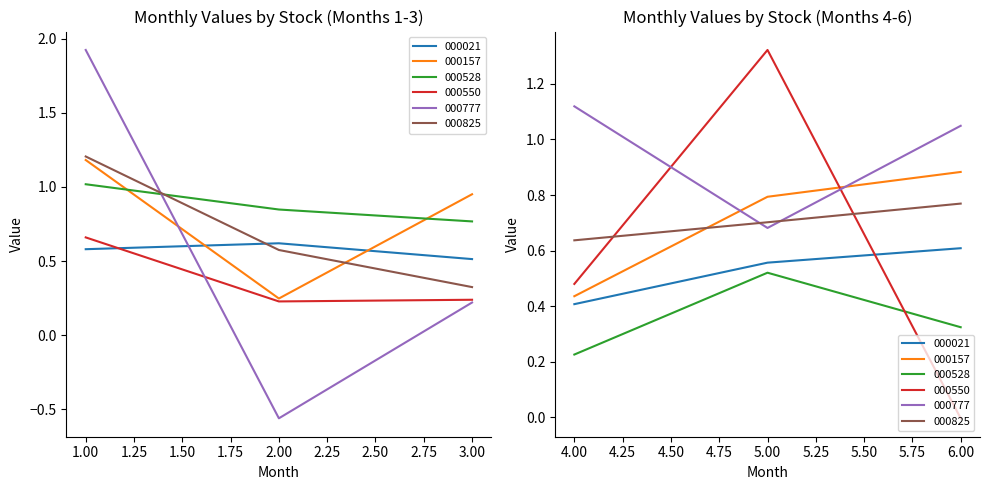

What are all the series names shown in the legend?

000021, 000157, 000528, 000550, 000777, 000825